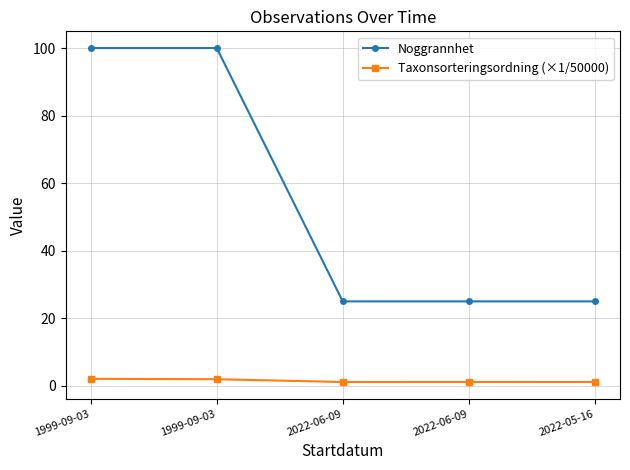

The value of Noggrannhet at 1999-09-03 is 35.4. True or false?

False